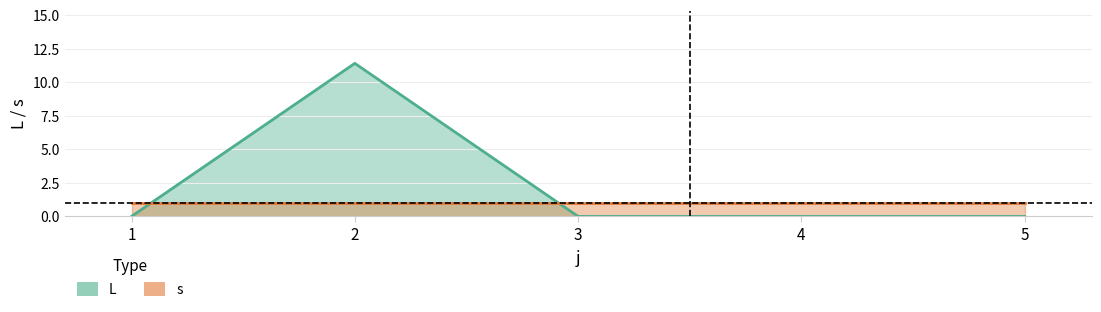

At which category does the chart reach its minimum across all series?

1